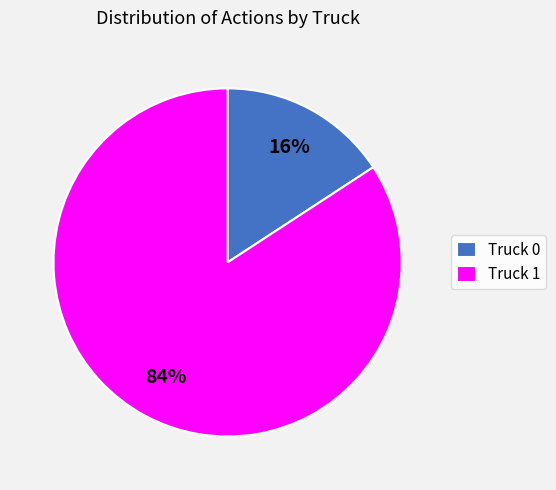

Is there a majority slice in this chart?

Yes